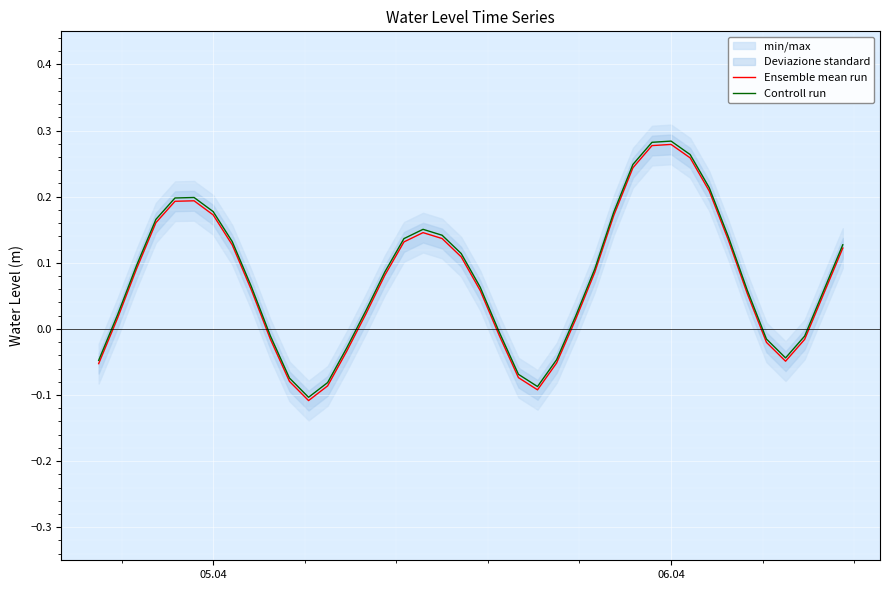

How many lines are shown in the chart?

2